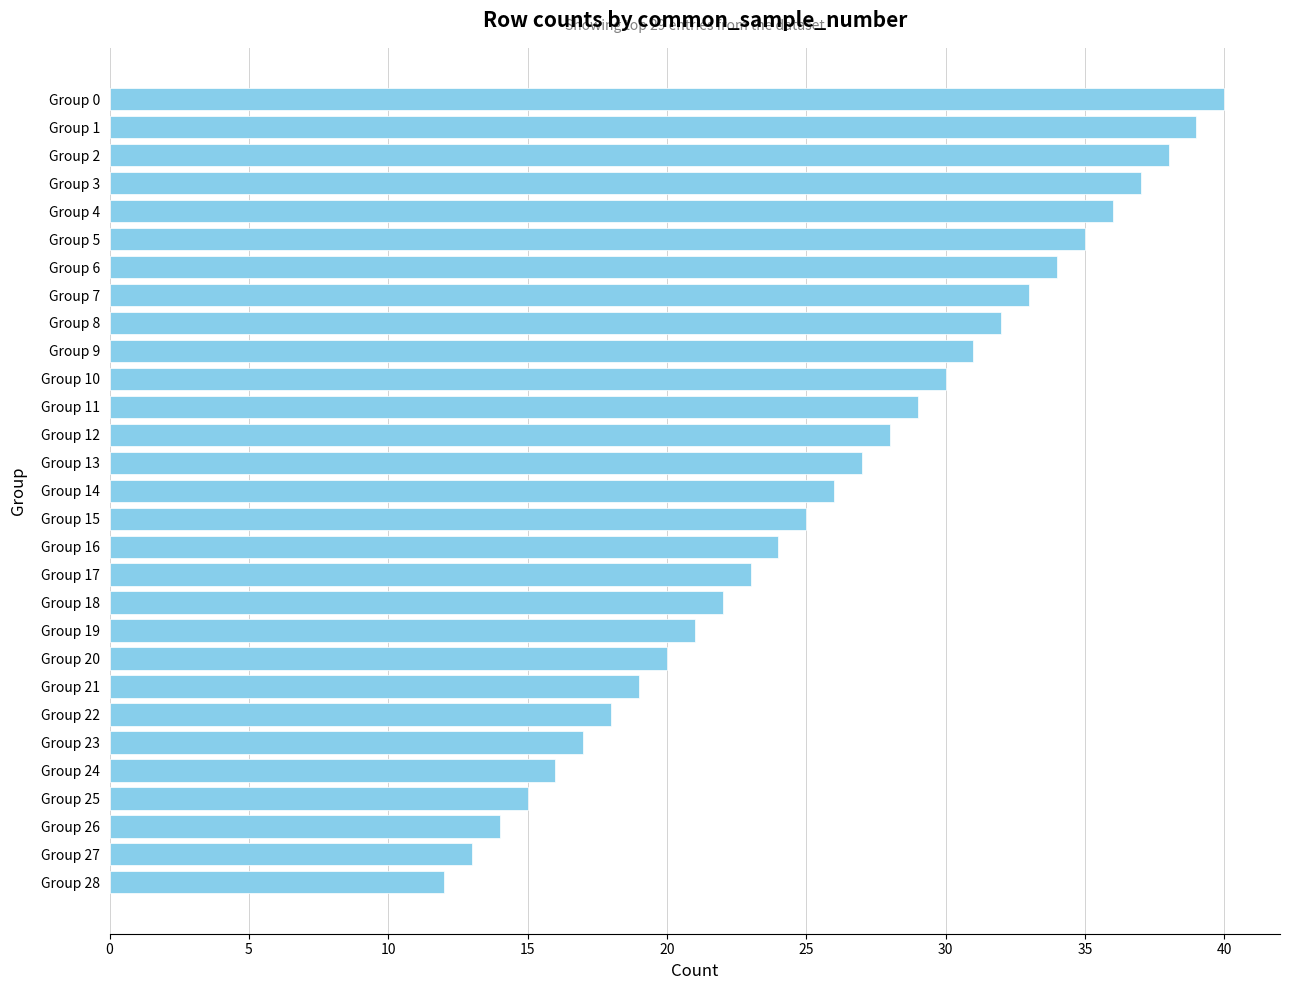

How many bars are there in total?

29